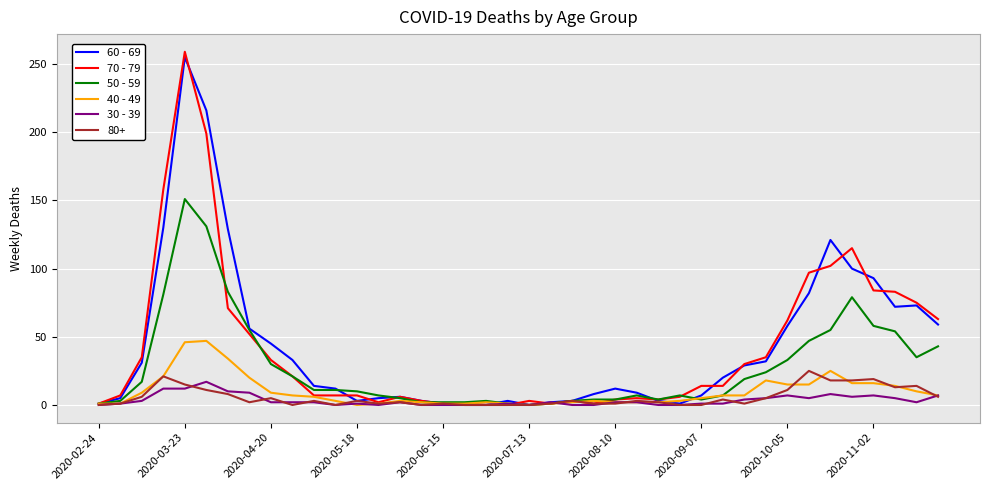

What is the sum of all 30 - 39 values?

138